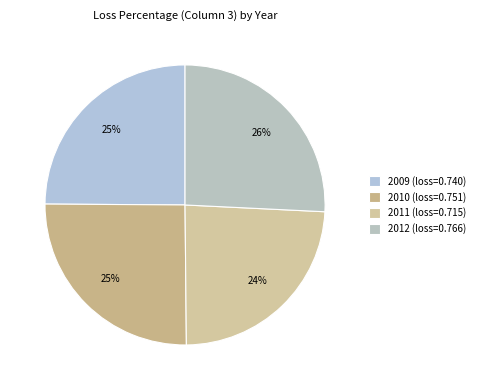

Count the number of slices in the pie.

4